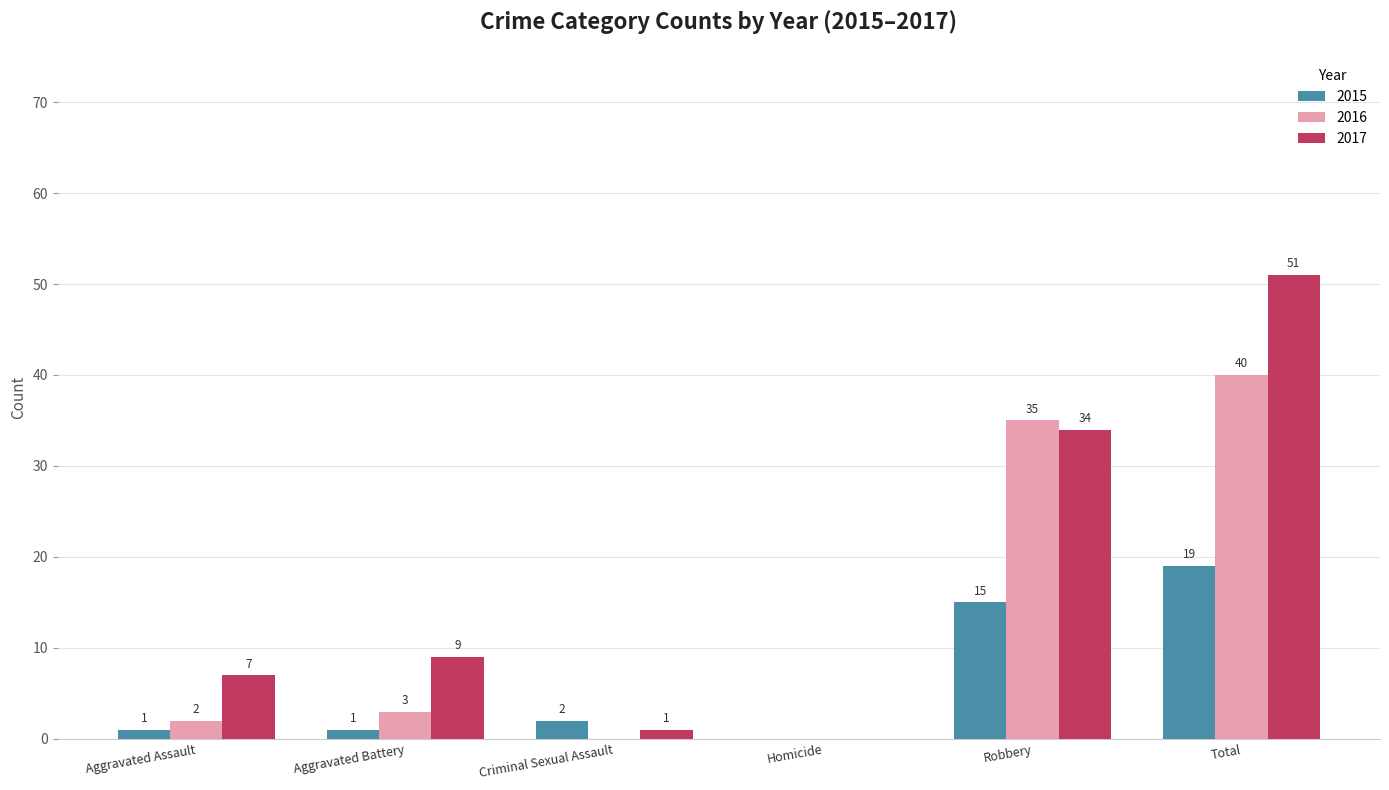

Count the number of data series in this chart.

3